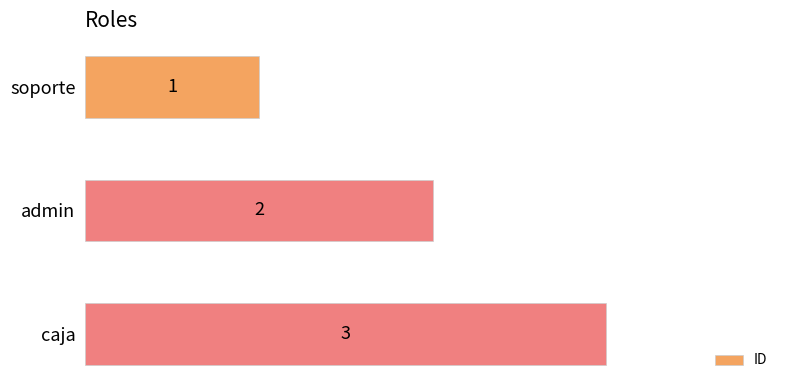

How many series are shown in this chart?

1